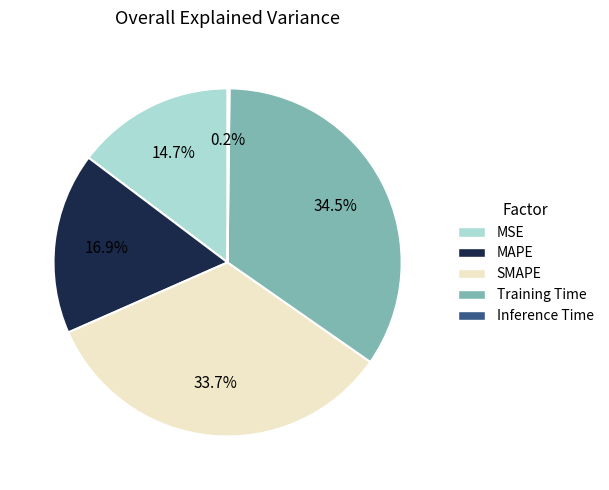

Do MAPE and SMAPE together represent more than half of the pie?

Yes